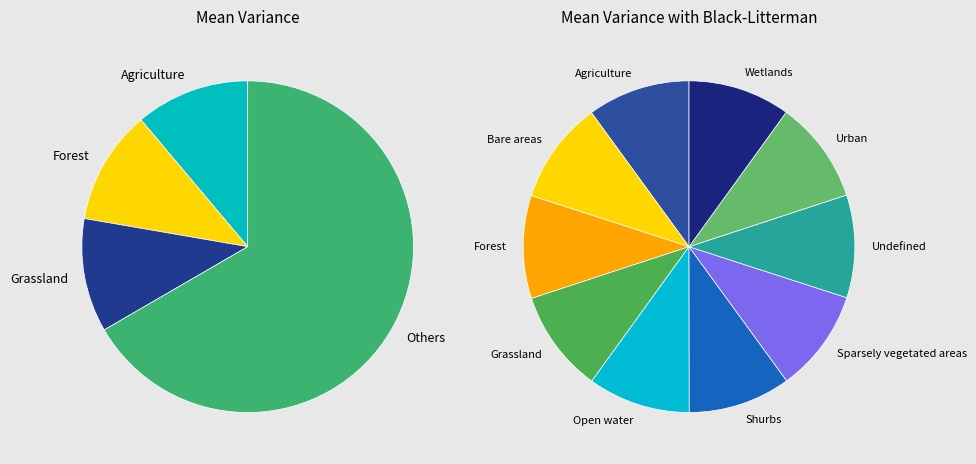

Is it true that Forest is 10% of the pie?

True